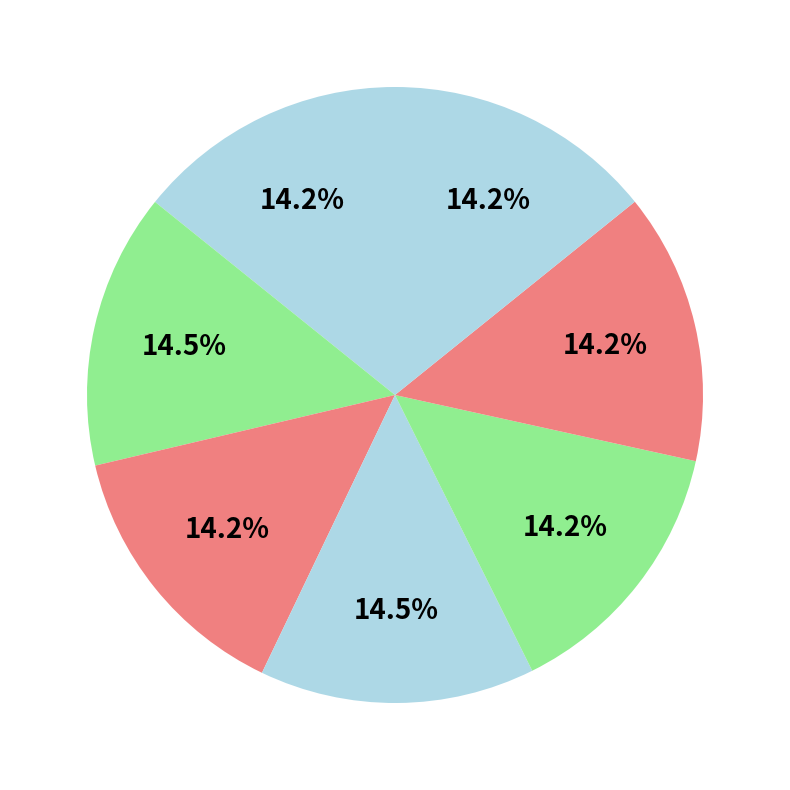

To the nearest percent, what is the average slice percentage?

14%